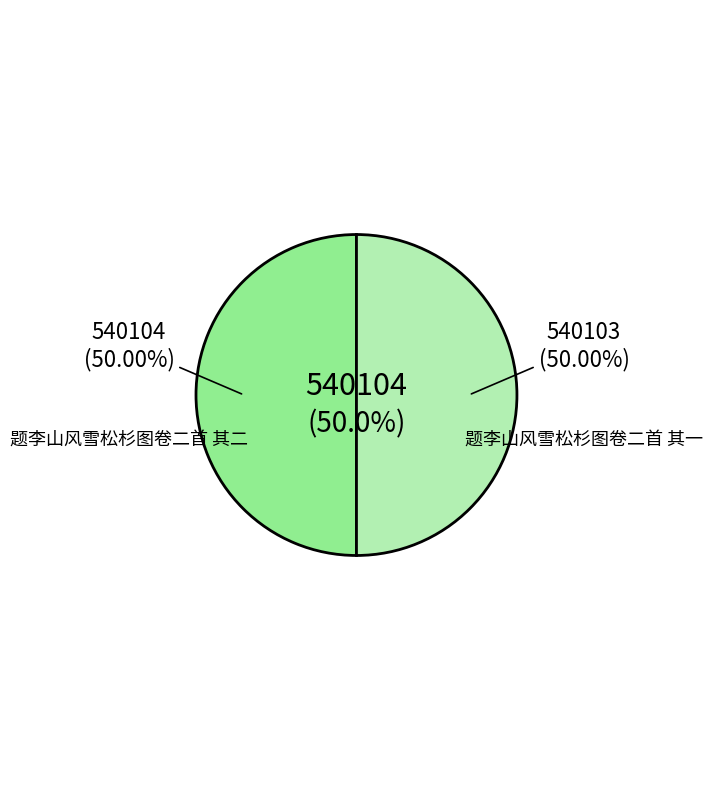

Count the number of slices in the pie.

2